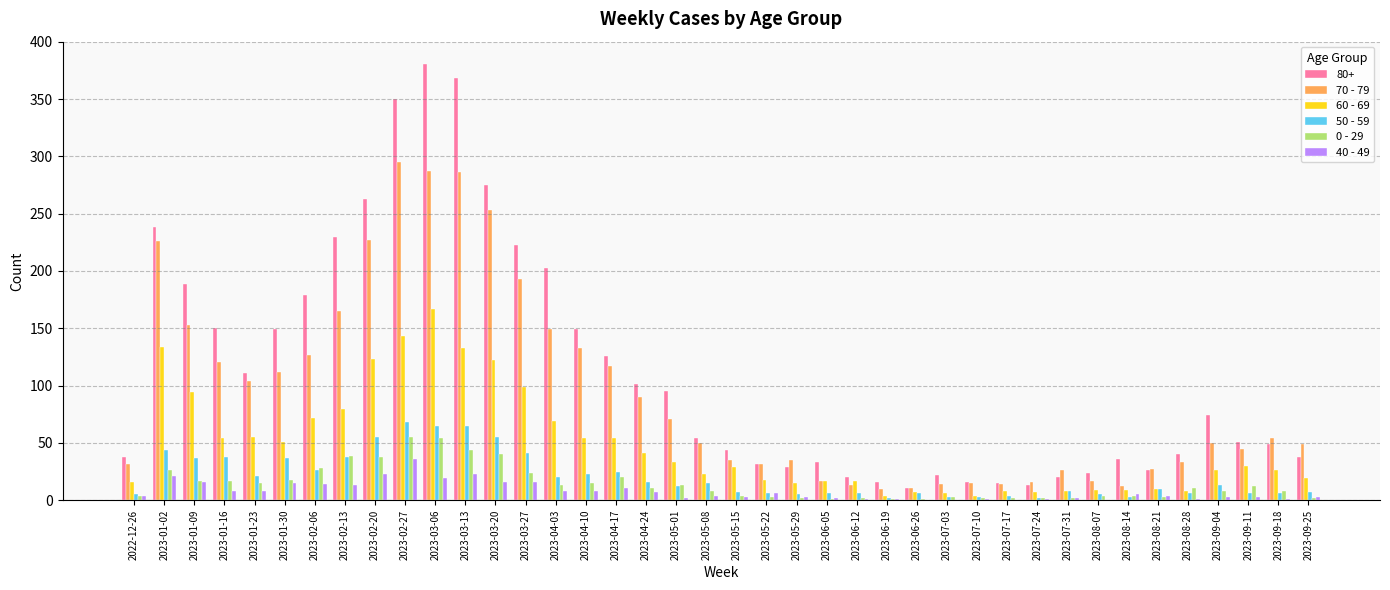

The 60 - 69 series shows 94 at 2023-01-09. True or false?

True